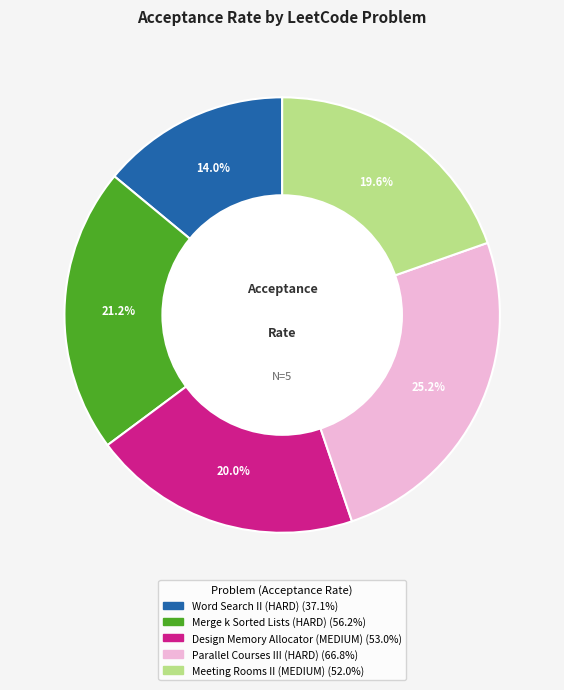

How many slices are in this pie chart?

5